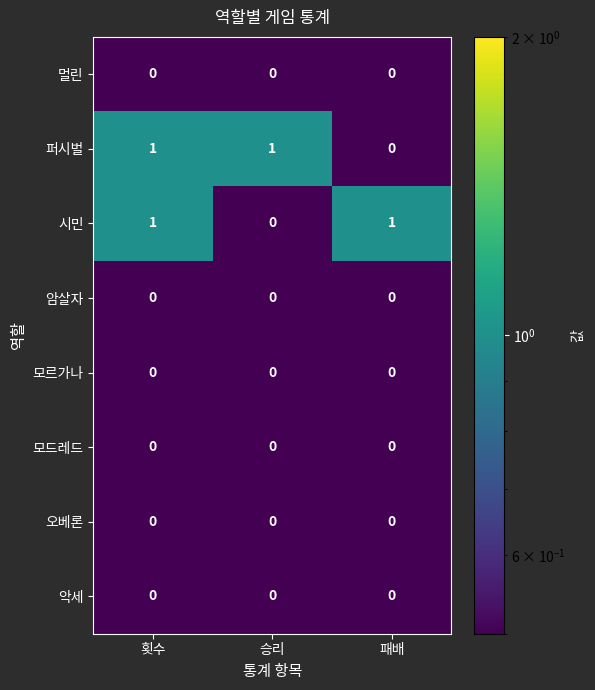

The 퍼시벌 series shows 1 at 승리. True or false?

True